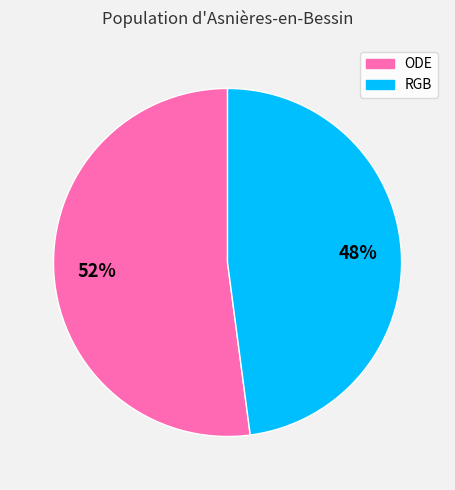

Which slice represents more than half of the pie?

ODE